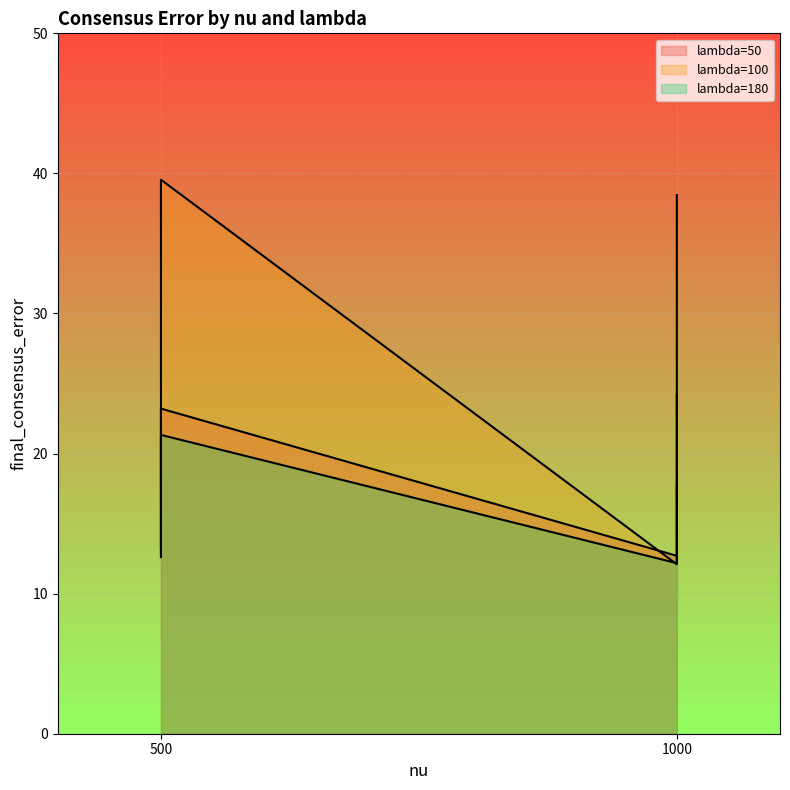

True or false: lambda=180 has a value of 13.4 at nu=500,K=500,sigma=7.

True